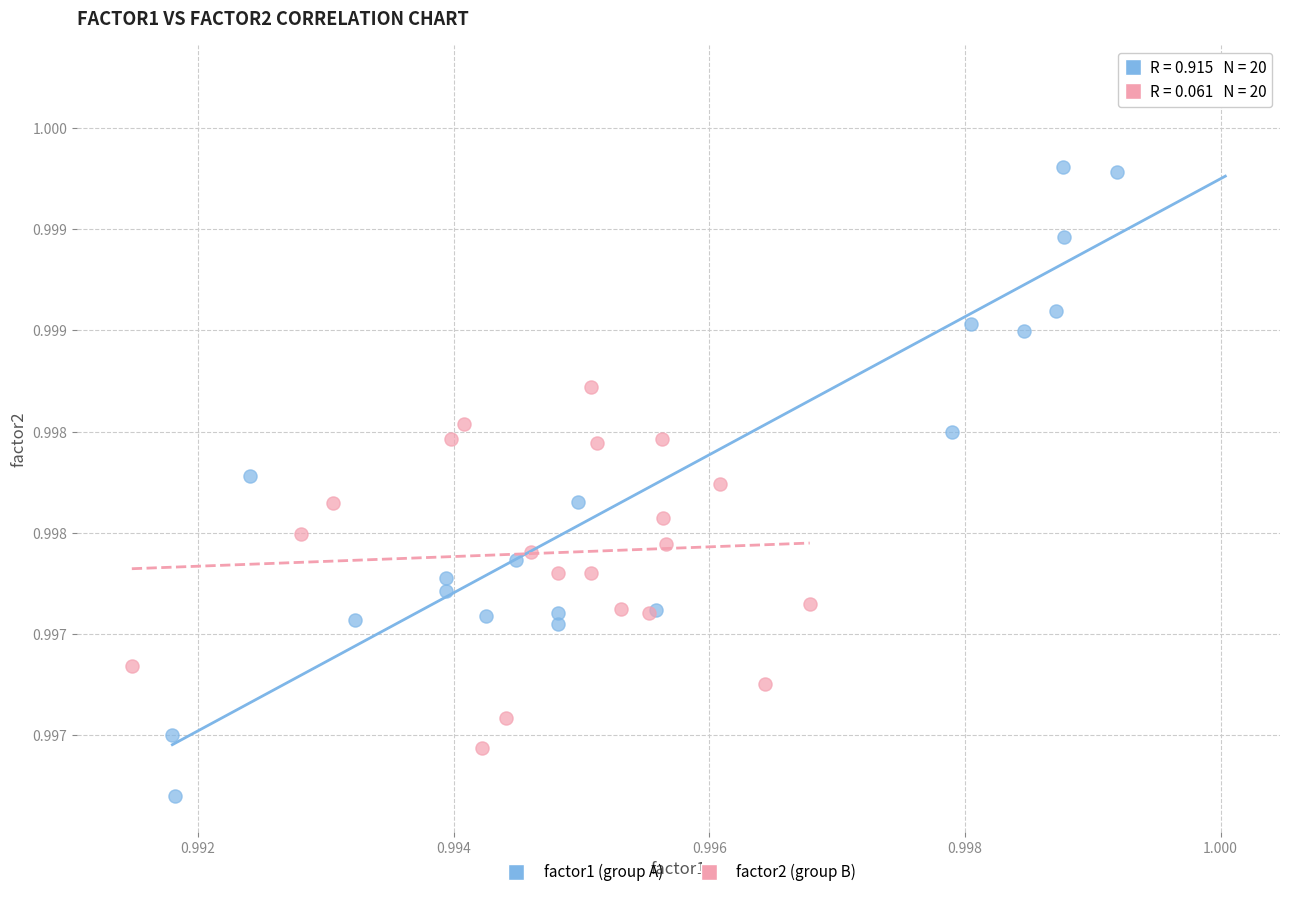

What are all the series names shown in the legend?

factor1 (group A), factor2 (group B)